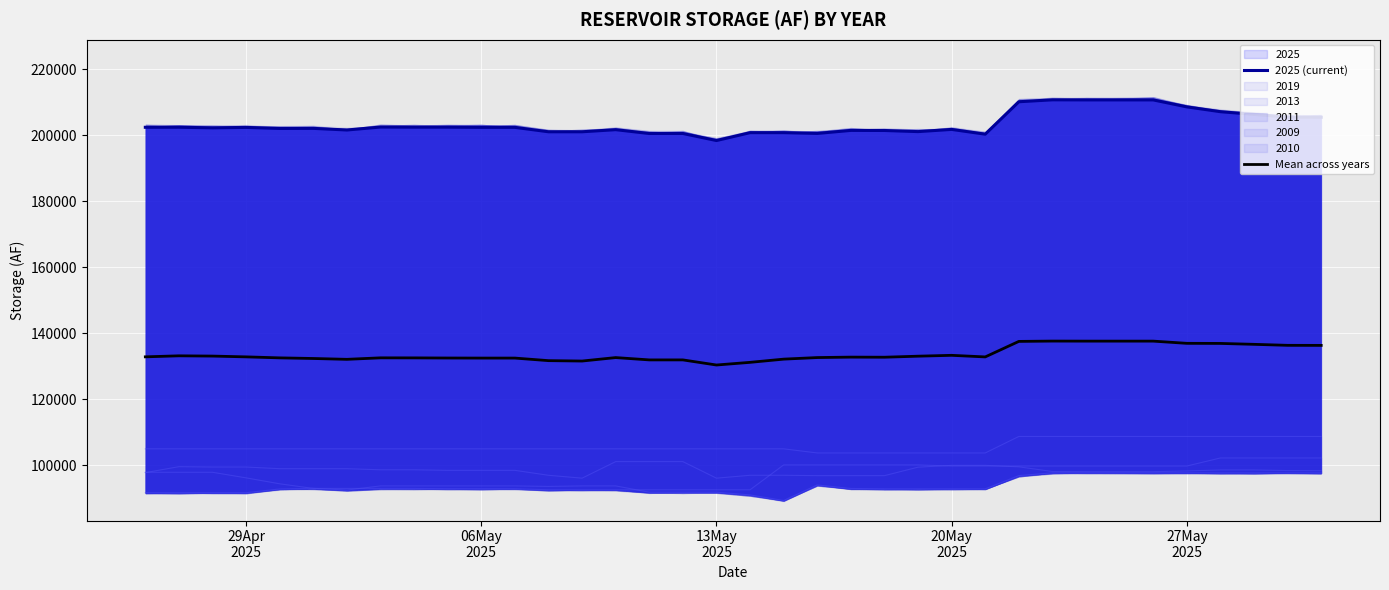

What is the difference between the second highest and second lowest values in the Mean across years series?

6430.0